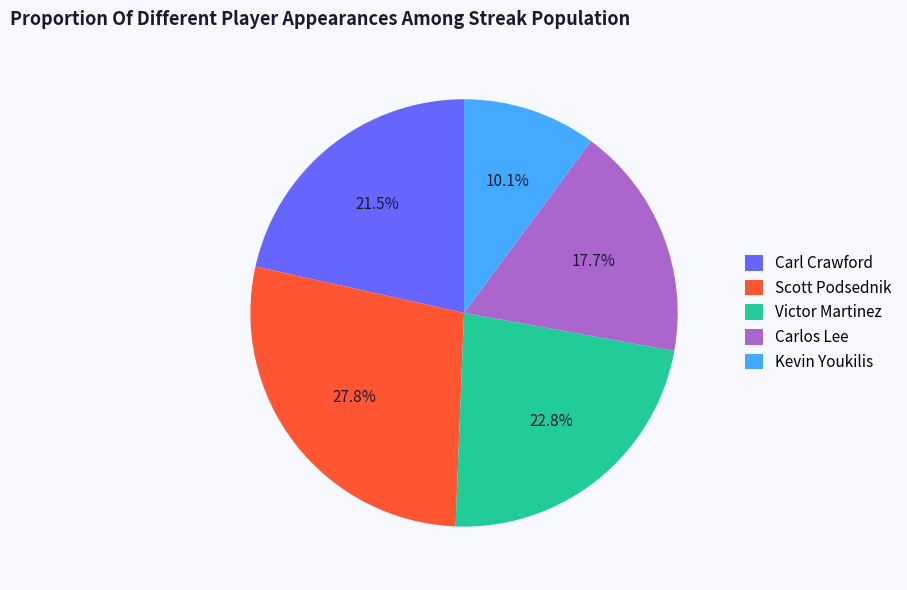

To the nearest percent, what percentage of the pie is Victor Martinez?

23%